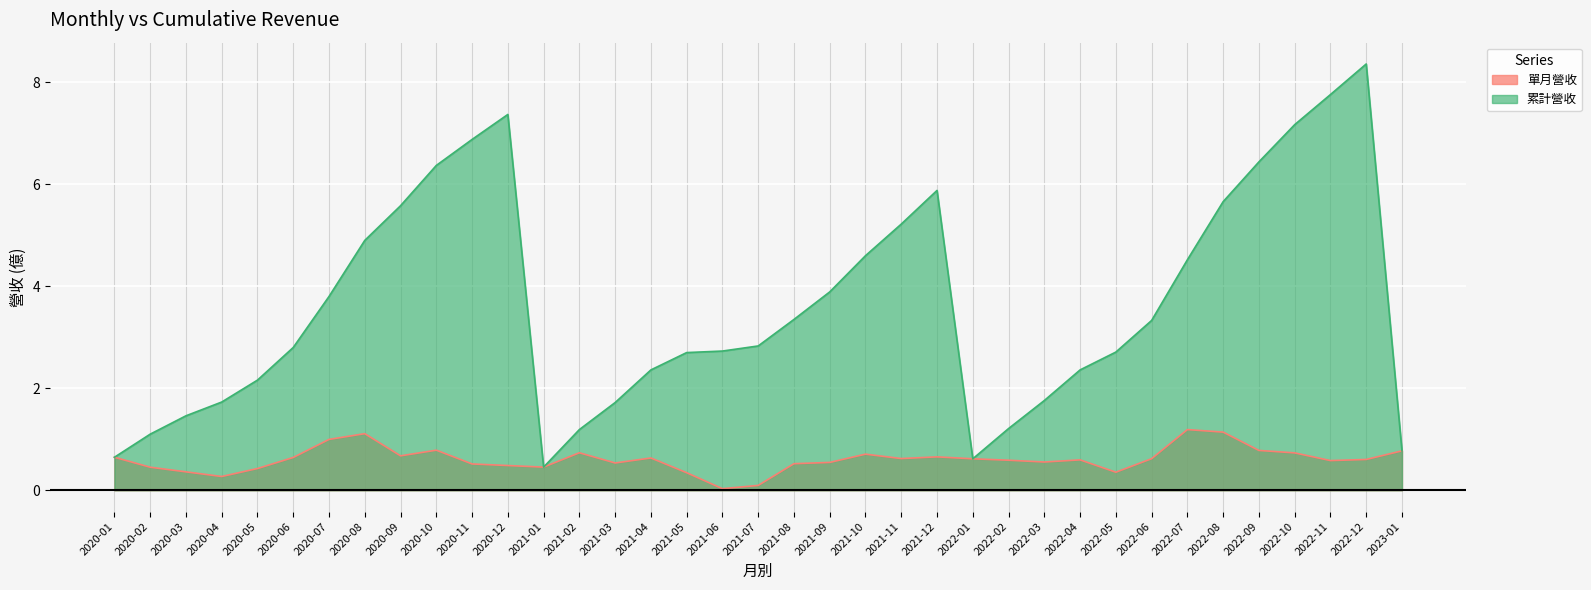

What is the maximum value for 單月營收?

1.2